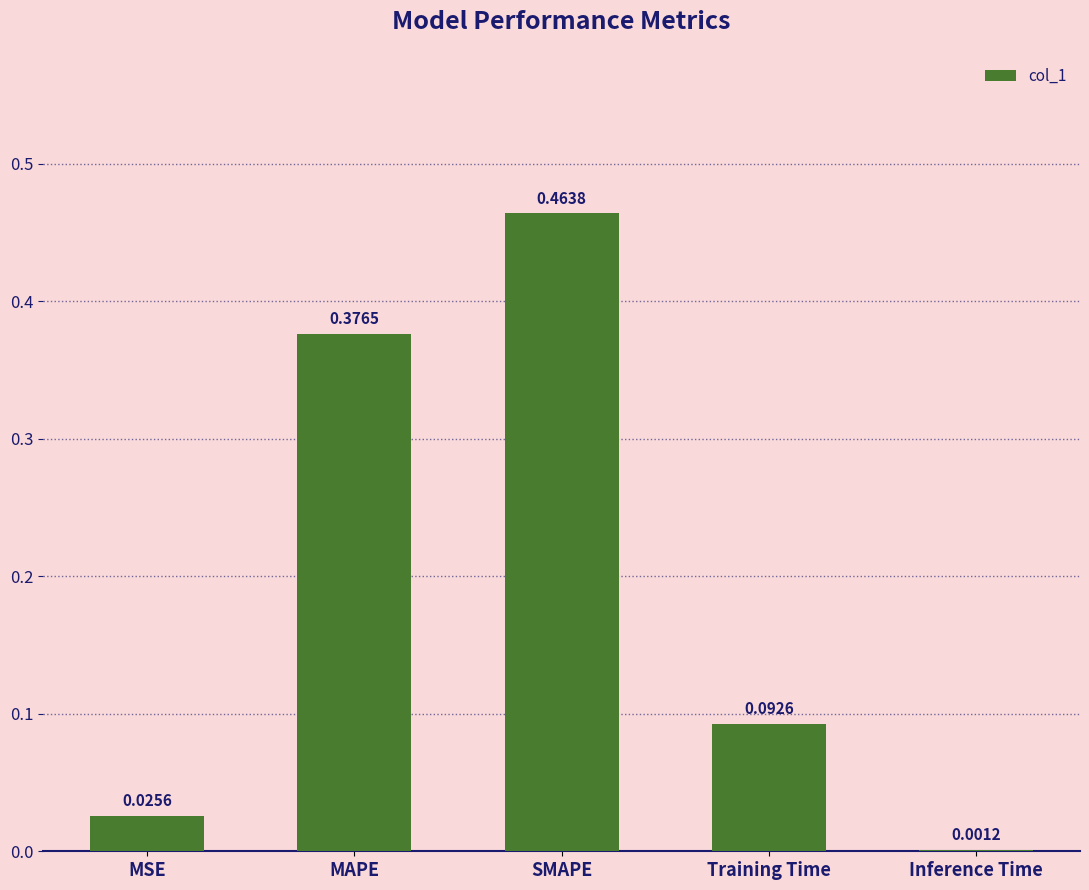

What is the change in value from MSE to Training Time?

+0.1